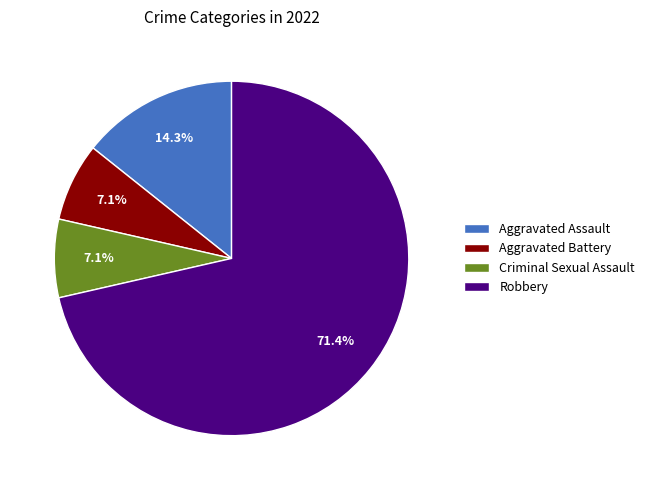

Is Robbery the majority of the pie?

Yes